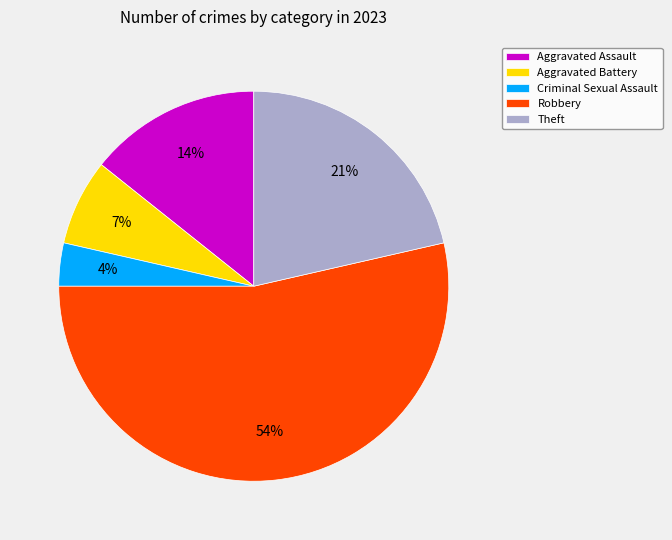

Combined, do Aggravated Assault and Robbery account for over 50%?

Yes